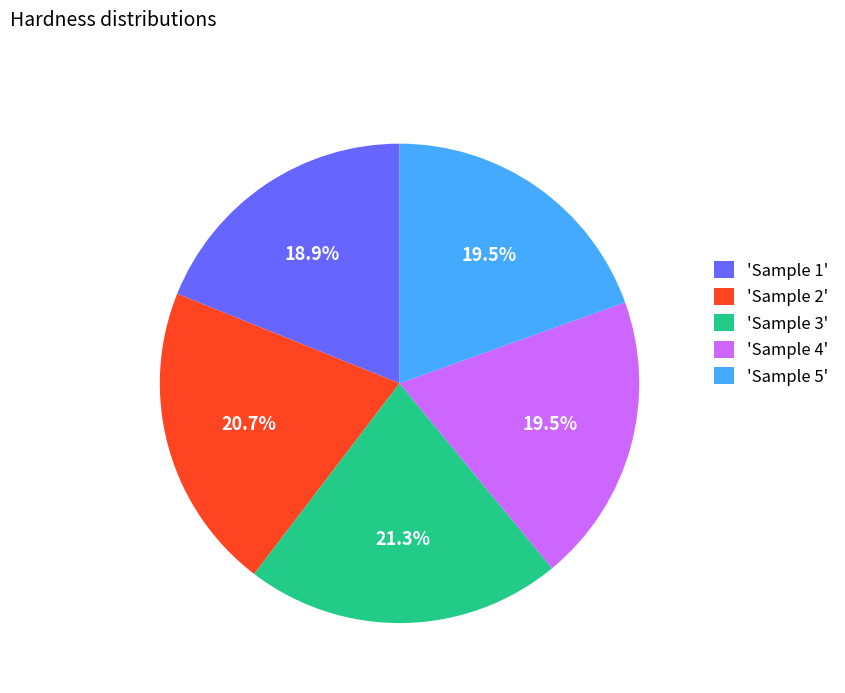

Approximately how many times larger is the value at 'Sample 2' compared to 'Sample 3'?

1.0